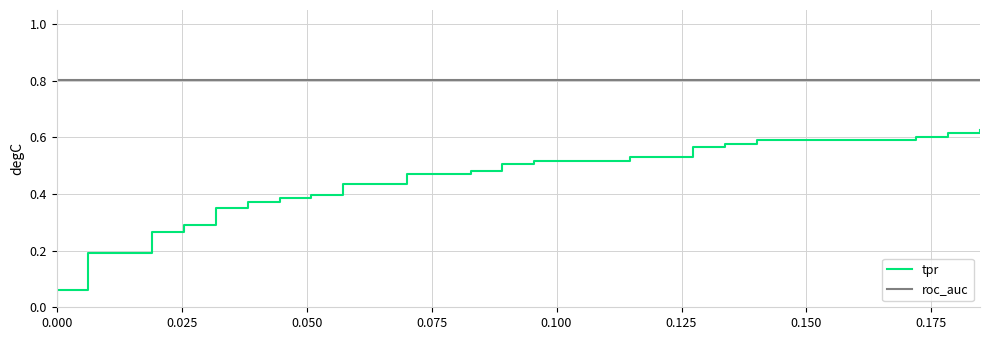

Does the chart display data point markers on the line(s)?

No